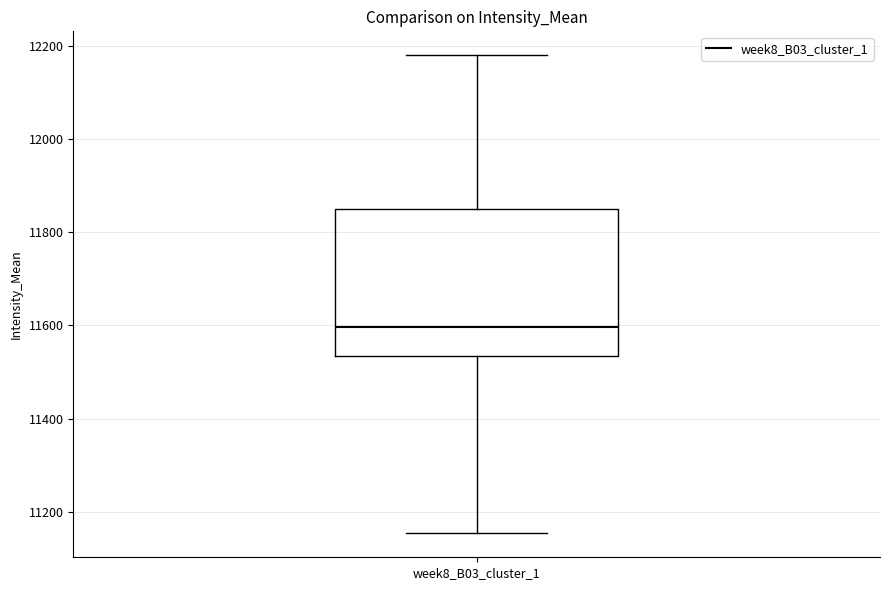

Where does the lower whisker of the box for week8_B03_cluster_1 end on the y-axis? The values are not printed on the chart, so give them approximately, as read against the axis.

11160